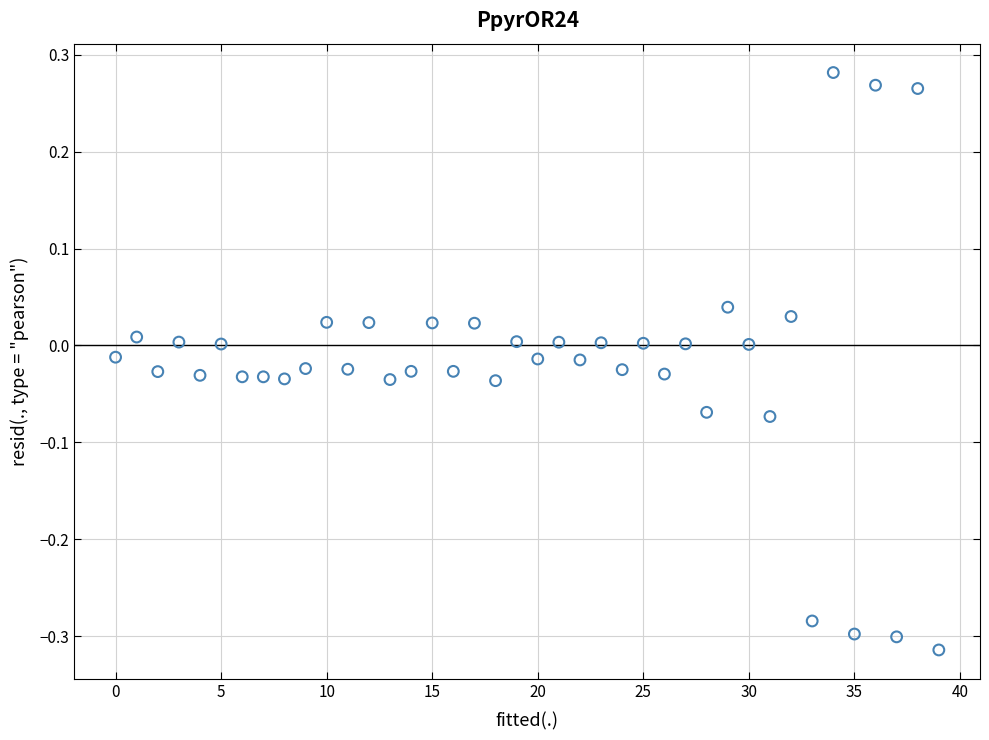

What is the range of Y values (max minus min)?

0.6